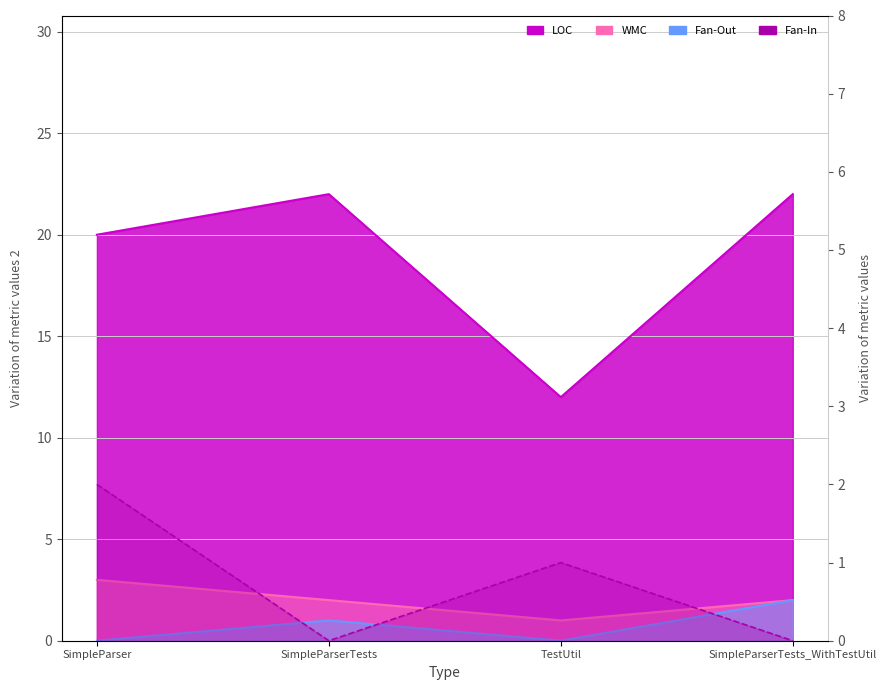

Is it true that LOC equals 38 at SimpleParserTests?

False